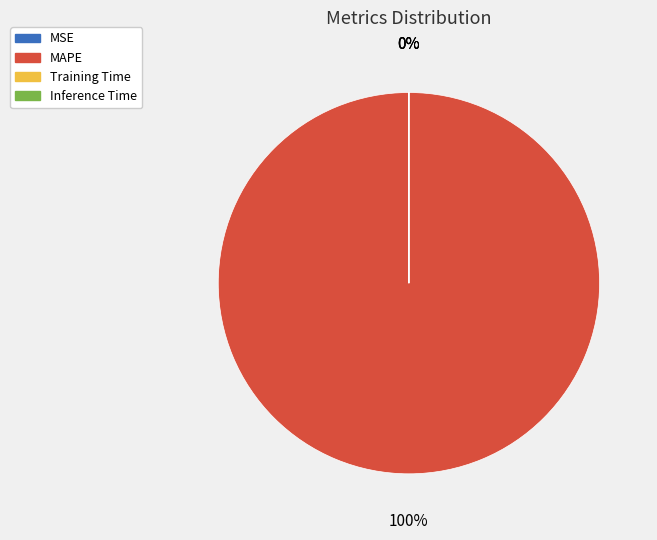

Is it true that MAPE is 100% of the pie?

True